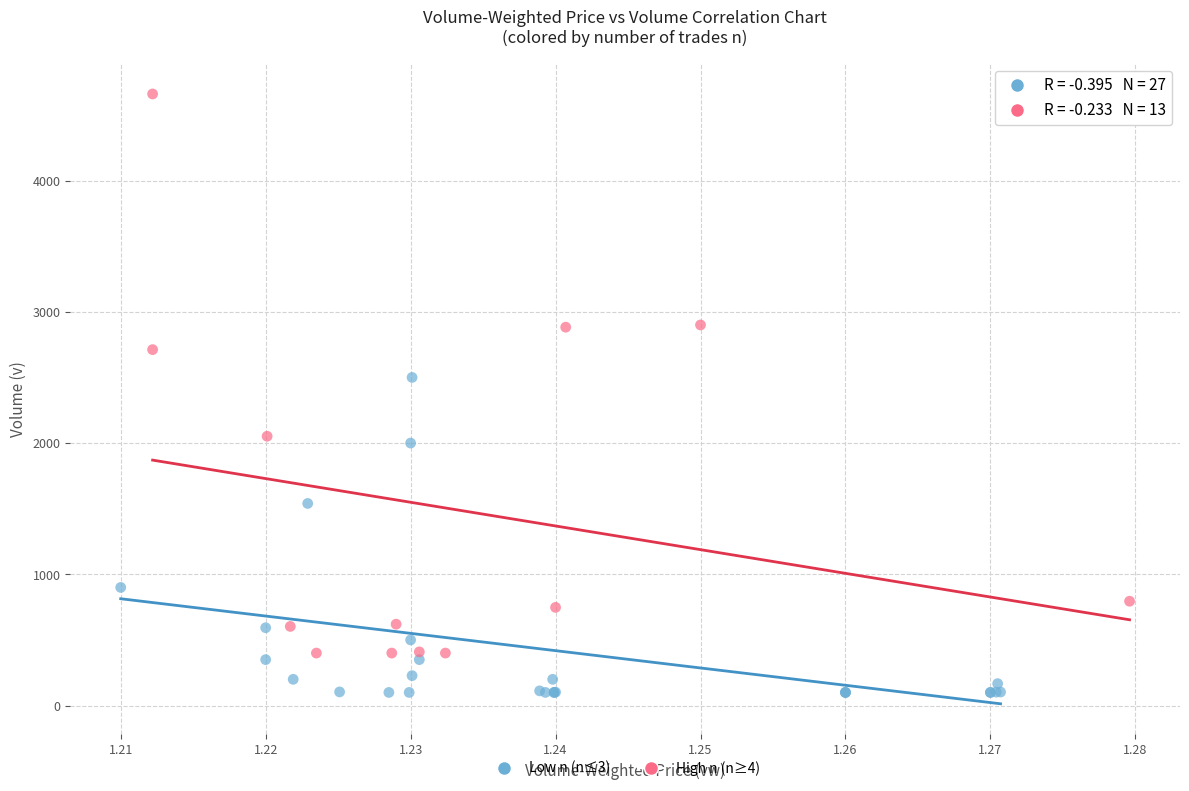

What are all the series names shown in the legend?

Low n (n≤3), High n (n≥4)